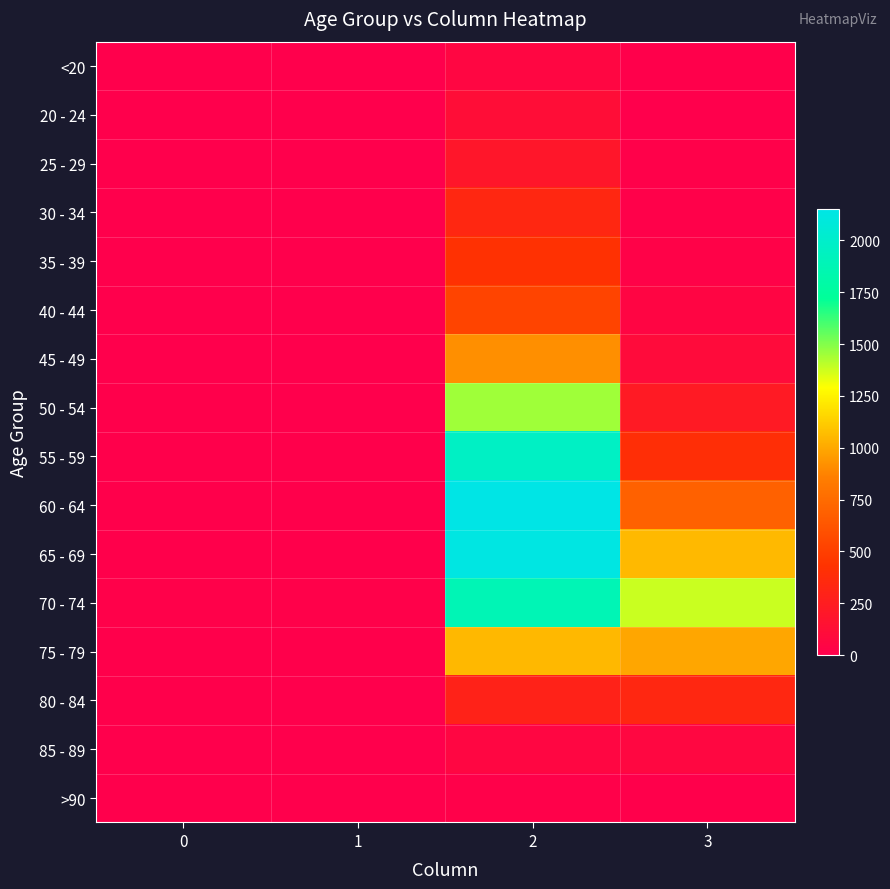

Reading right to left, what are all the values shown in this chart?

<20: 3=7	2=62	1=1	0=0
20 - 24: 3=2	2=121	1=0	0=1
25 - 29: 3=13	2=196	1=0	0=0
30 - 34: 3=14	2=333	1=2	0=0
35 - 39: 3=26	2=420	1=1	0=2
40 - 44: 3=53	2=530	1=1	0=0
45 - 49: 3=97	2=915	1=1	0=2
50 - 54: 3=227	2=1450	1=3	0=9
55 - 59: 3=392	2=1965	1=6	0=8
60 - 64: 3=689	2=2151	1=8	0=11
65 - 69: 3=1057	2=2130	1=6	0=6
70 - 74: 3=1381	2=1882	1=14	0=13
75 - 79: 3=993	2=1053	1=12	0=10
80 - 84: 3=333	2=296	1=4	0=7
85 - 89: 3=64	2=62	1=1	0=3
>90: 3=9	2=15	1=0	0=0